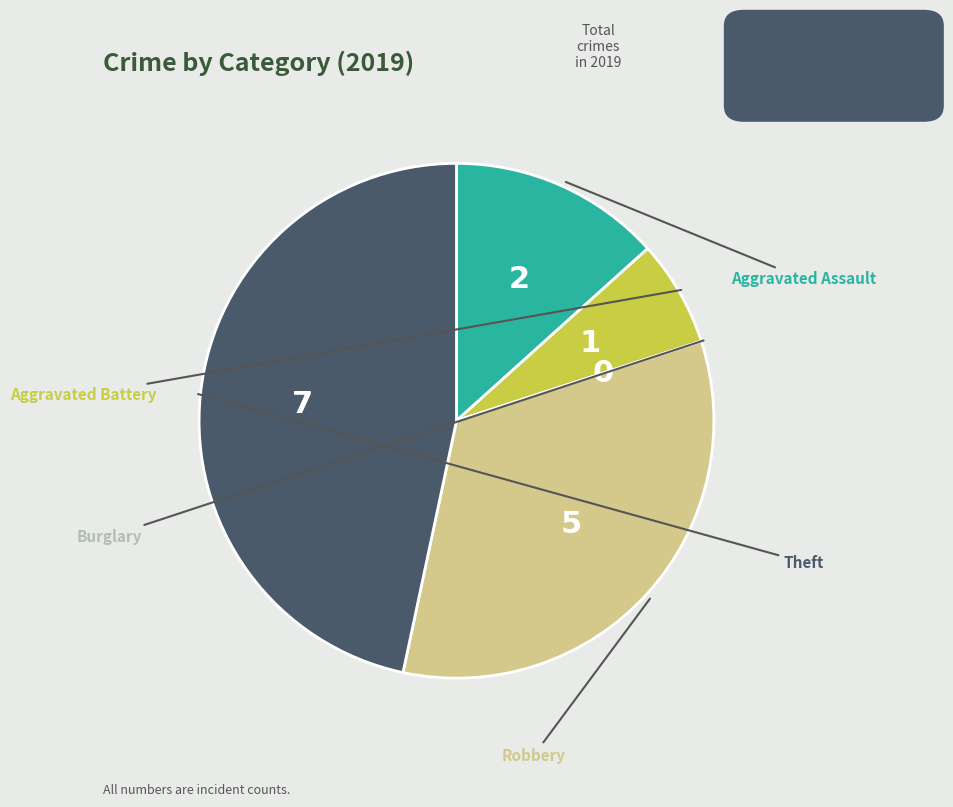

Which slice is the smallest?

Burglary